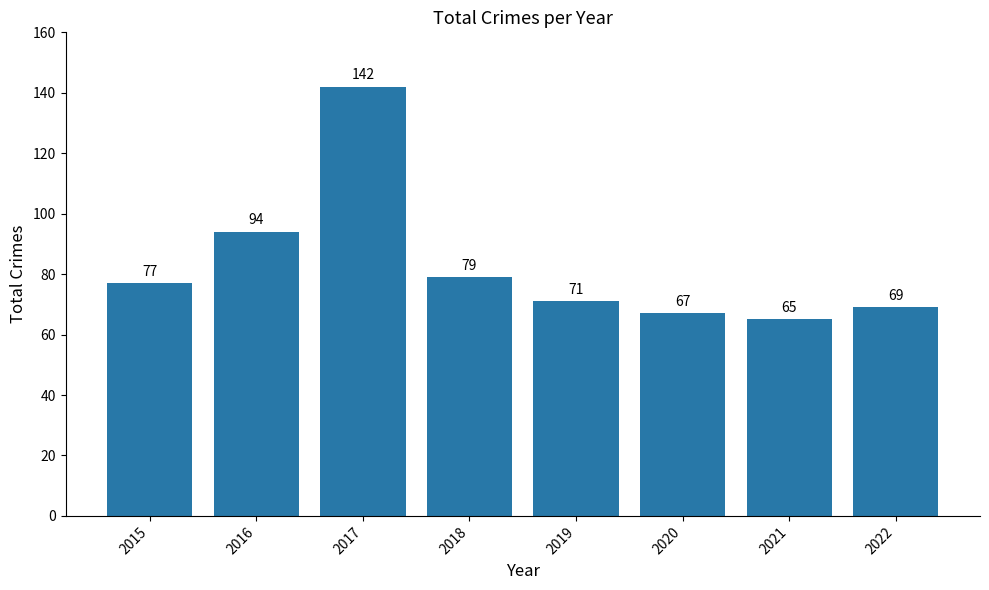

What is the sum of all values?

664